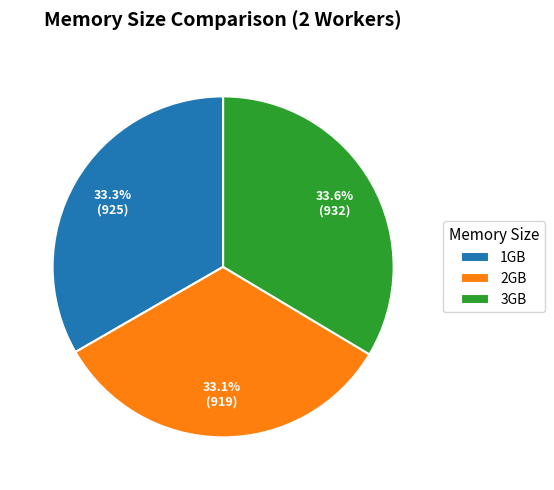

What is the ratio of the value at 3GB to the value at 2GB?

1.0